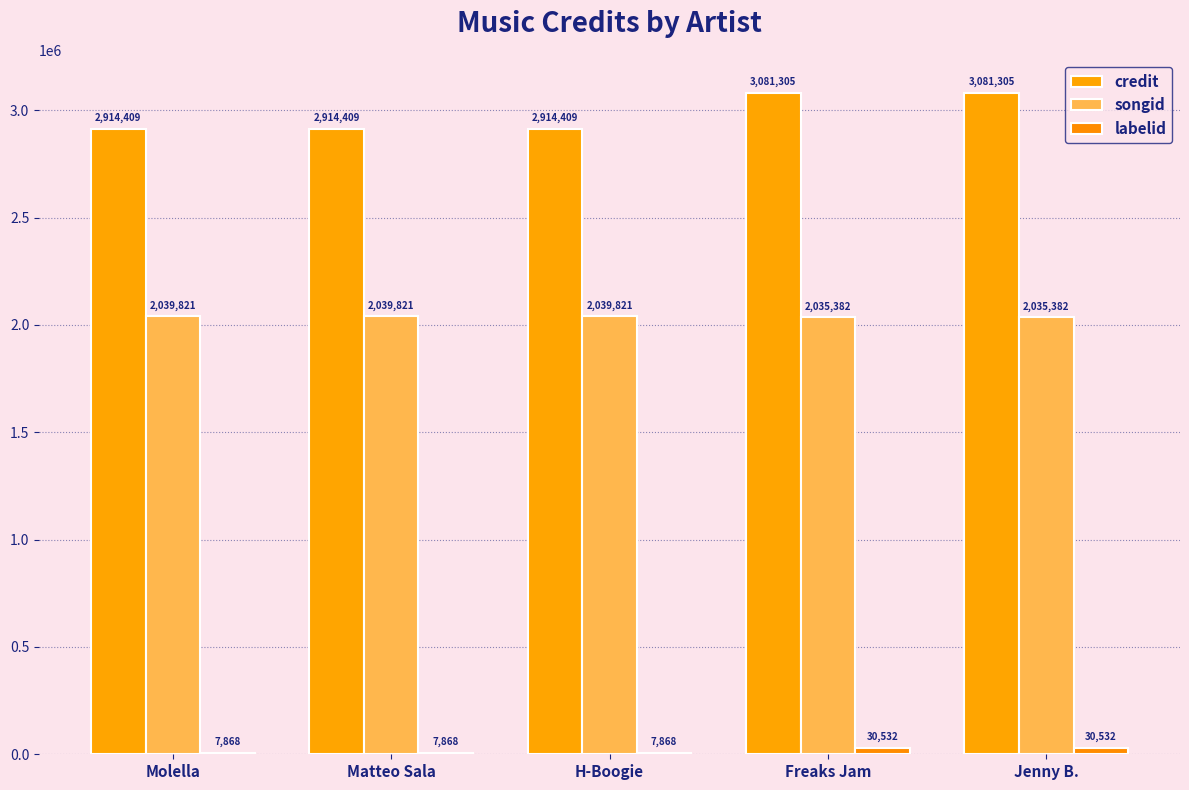

Where is credit nearest to the value 2997857?

Molella